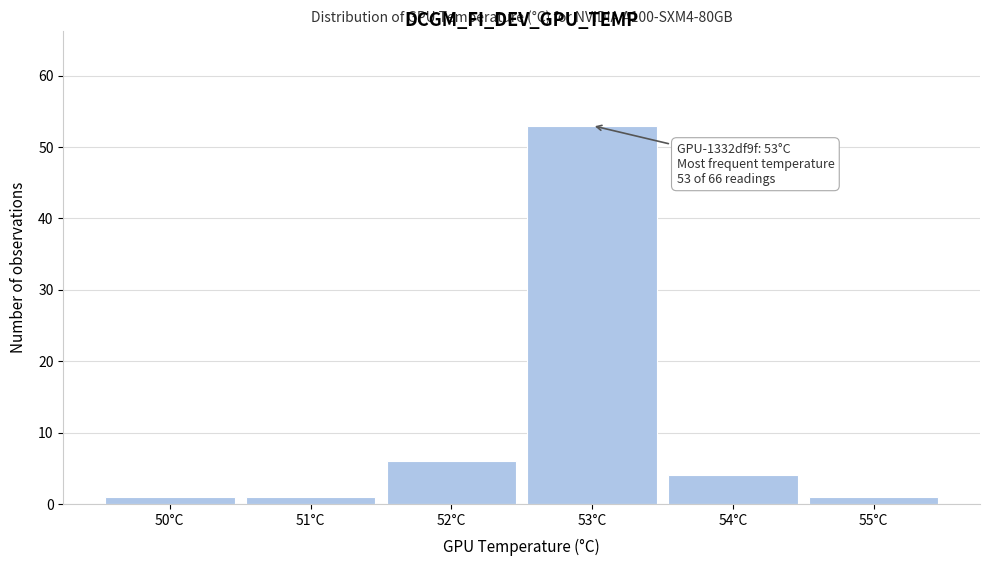

Which range on the x-axis has the tallest bar?

52.5 to 53.5